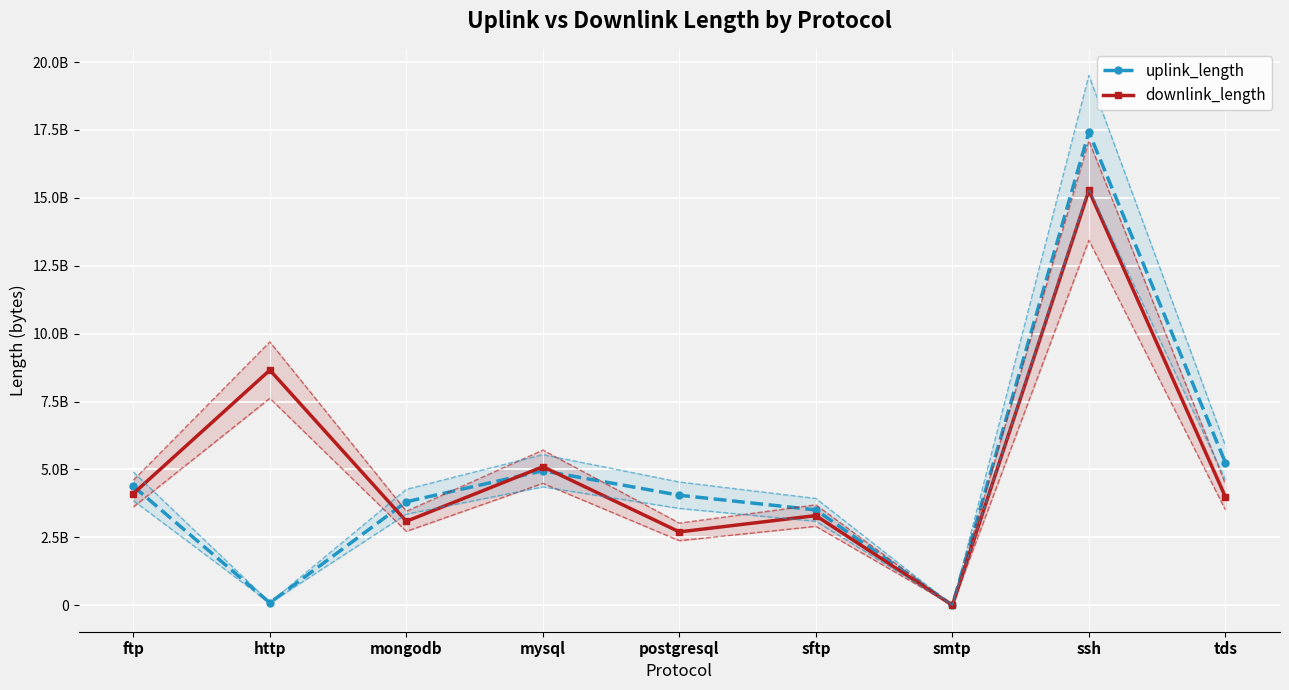

What is the value of the downlink_length point at the 8th from the left?

15271843019